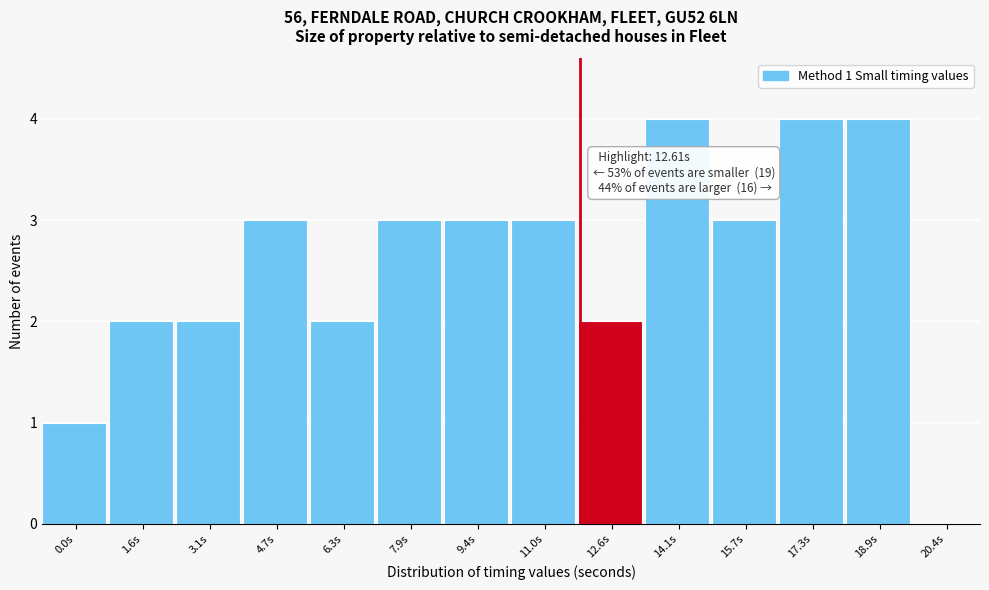

Reading left to right, what are all the values shown in this chart?

0.0s=1	1.6s=2	3.1s=2	4.7s=3	6.3s=2	7.9s=3	9.4s=3	11.0s=3	12.6s=2	14.1s=4	15.7s=3	17.3s=4	18.9s=4	20.4s=0